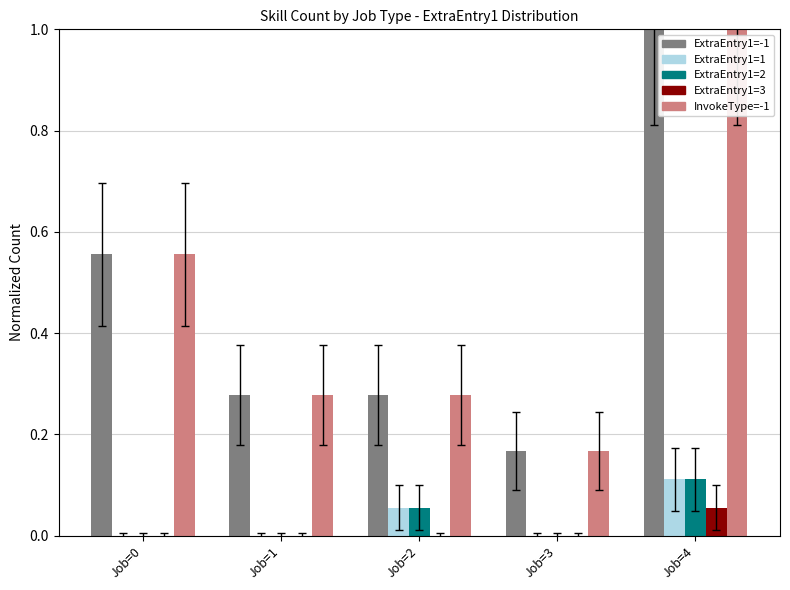

Which category has the highest value in the ExtraEntry1=1 series?

Job=4